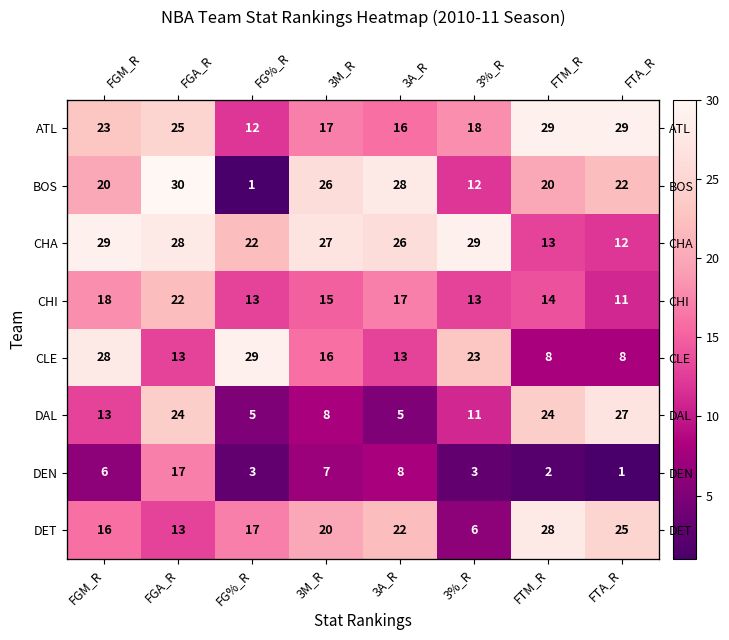

At which label is DEN closest to 9?

3A_R